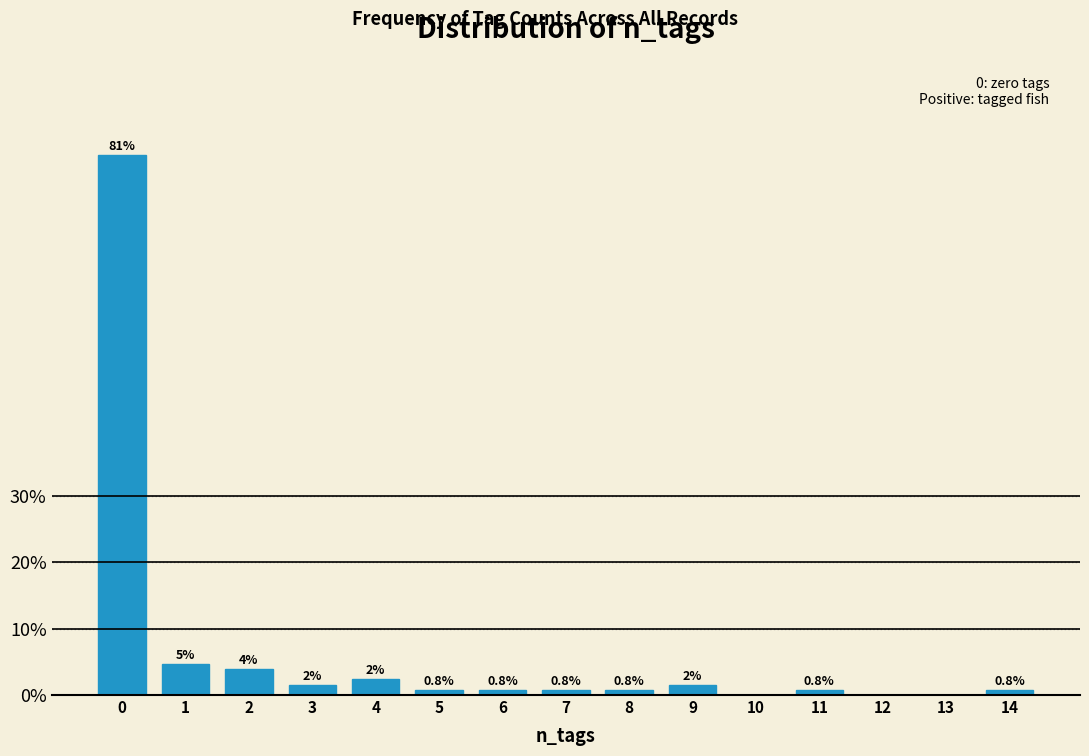

Read the value at 6.

0.8